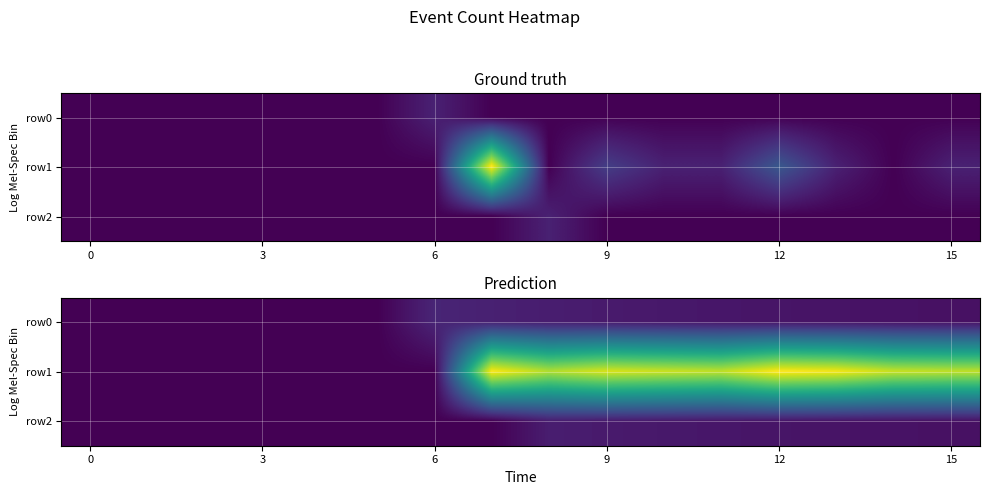

The row0 series shows 0.1 at 6. True or false?

False